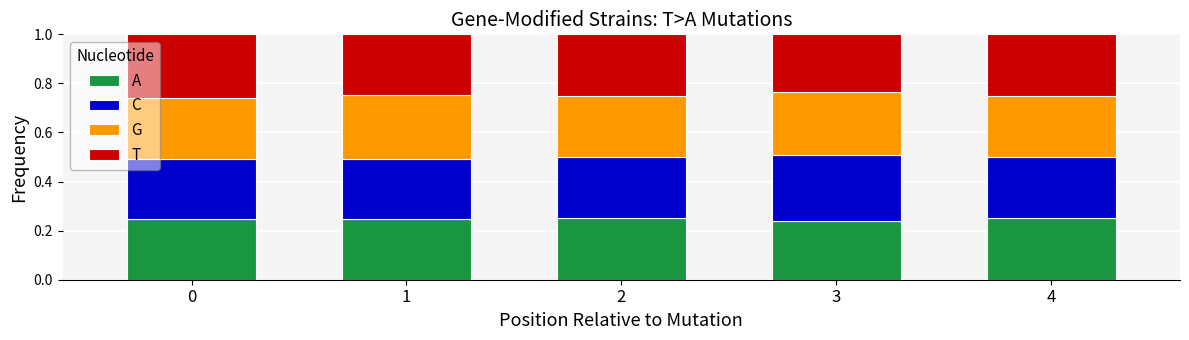

At how many categories does at least one series exceed 0?

5